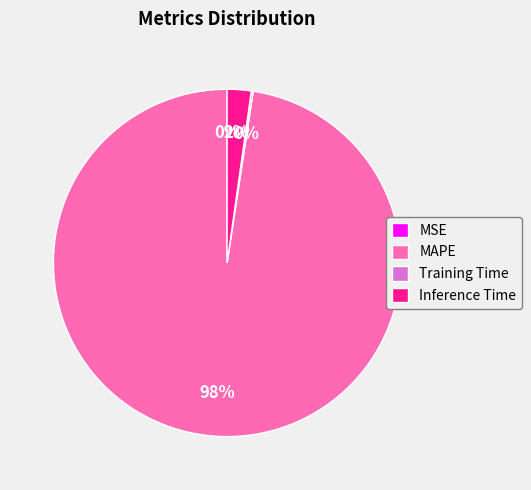

Does any single category account for the majority?

Yes